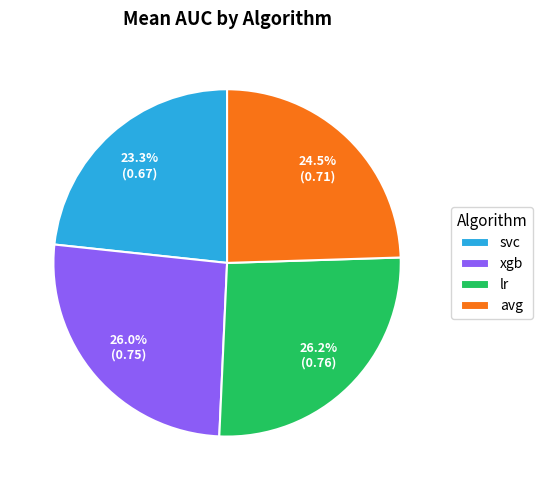

How many slices are in this pie chart?

4